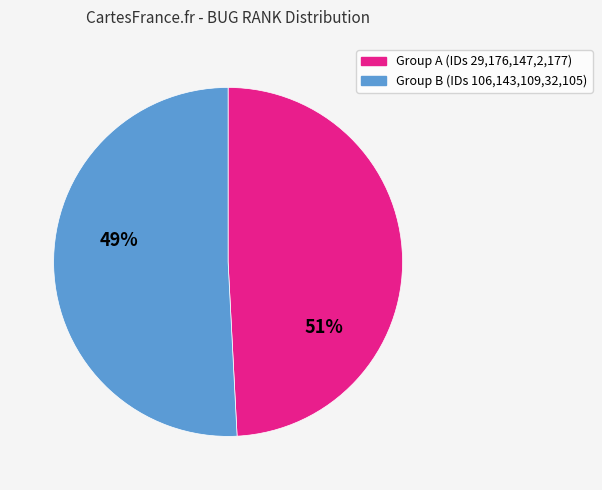

Is there a majority slice in this chart?

Yes